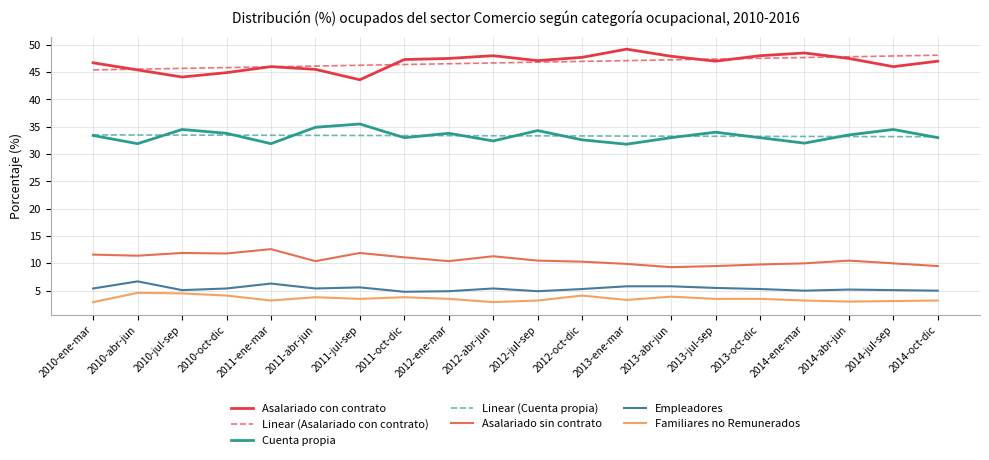

Which series has the largest range (max minus min)?

Asalariado con contrato